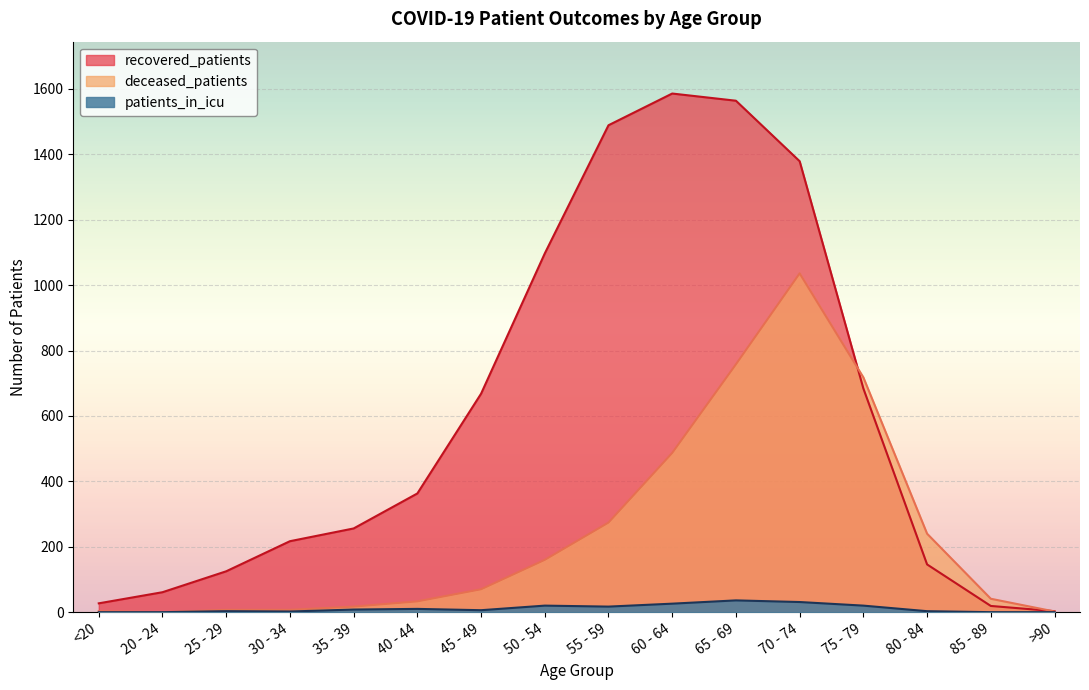

Where is the first local minimum for patients_in_icu?

30 - 34